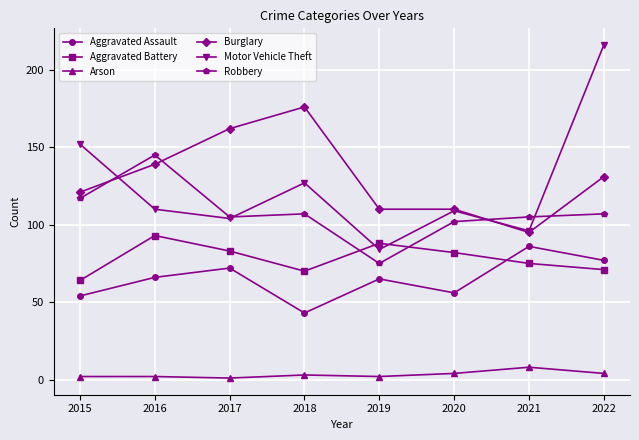

Reading right to left, what are all the values shown in this chart?

Aggravated Assault: 2022=77	2021=86	2020=56	2019=65	2018=43	2017=72	2016=66	2015=54
Aggravated Battery: 2022=71	2021=75	2020=82	2019=88	2018=70	2017=83	2016=93	2015=64
Arson: 2022=4	2021=8	2020=4	2019=2	2018=3	2017=1	2016=2	2015=2
Burglary: 2022=131	2021=95	2020=110	2019=110	2018=176	2017=162	2016=139	2015=121
Motor Vehicle Theft: 2022=216	2021=96	2020=109	2019=84	2018=127	2017=104	2016=110	2015=152
Robbery: 2022=107	2021=105	2020=102	2019=75	2018=107	2017=105	2016=145	2015=117